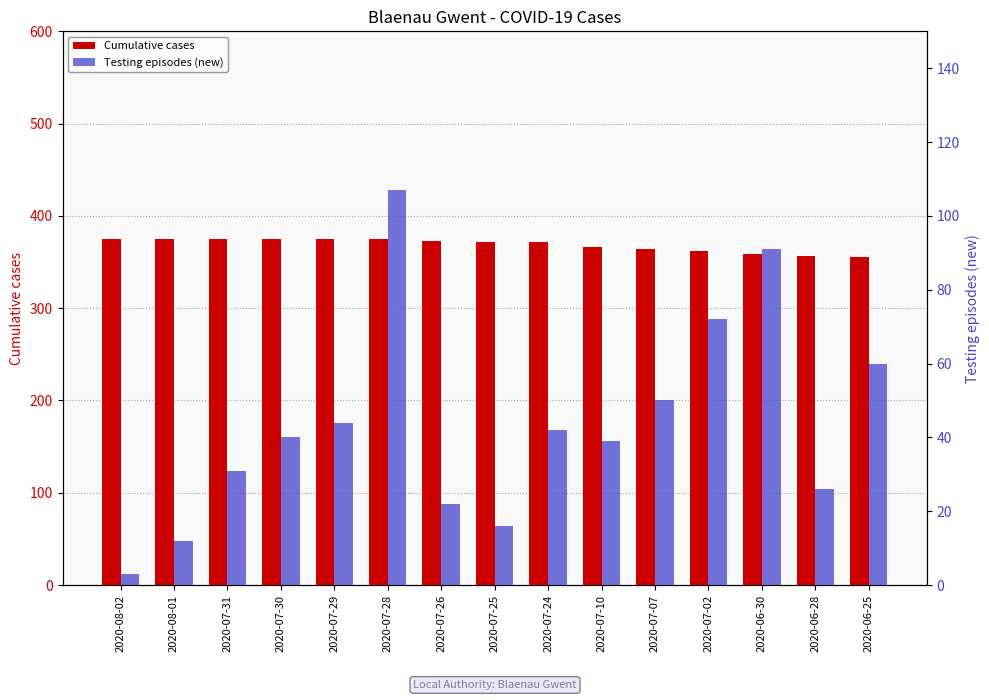

What is the difference between the maximum and second lowest values in the Cumulative cases series?

18